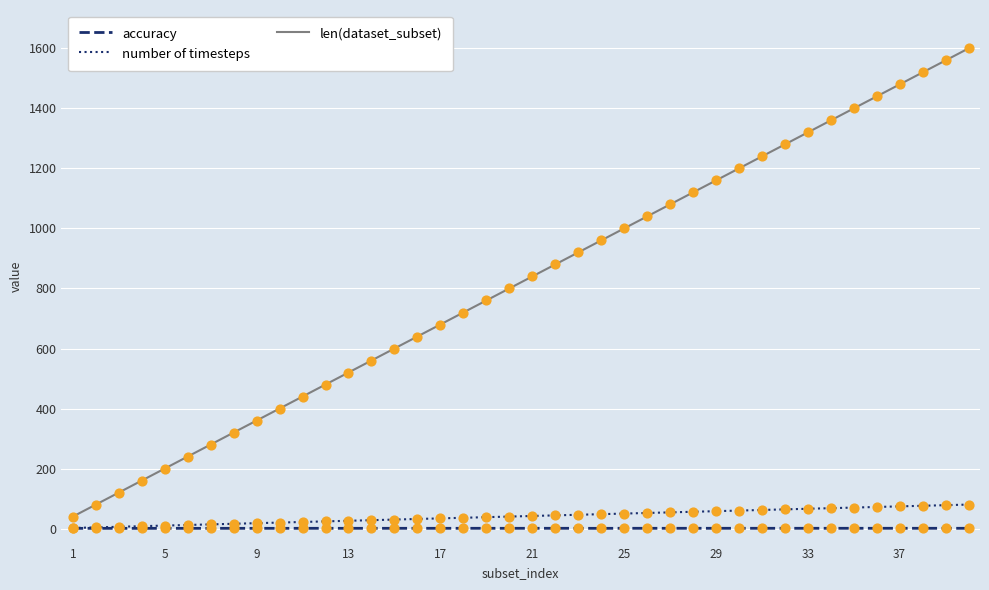

Which series has the widest spread of values?

len(dataset_subset)